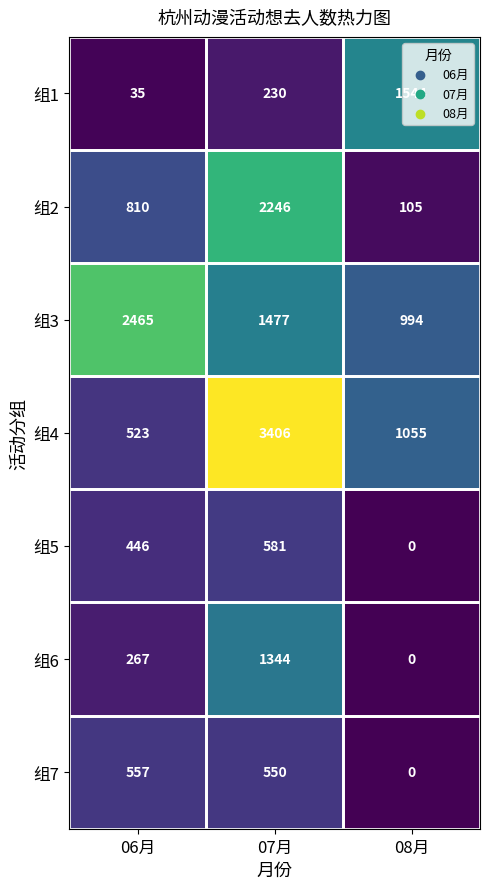

At how many categories does at least one series exceed 2608?

1